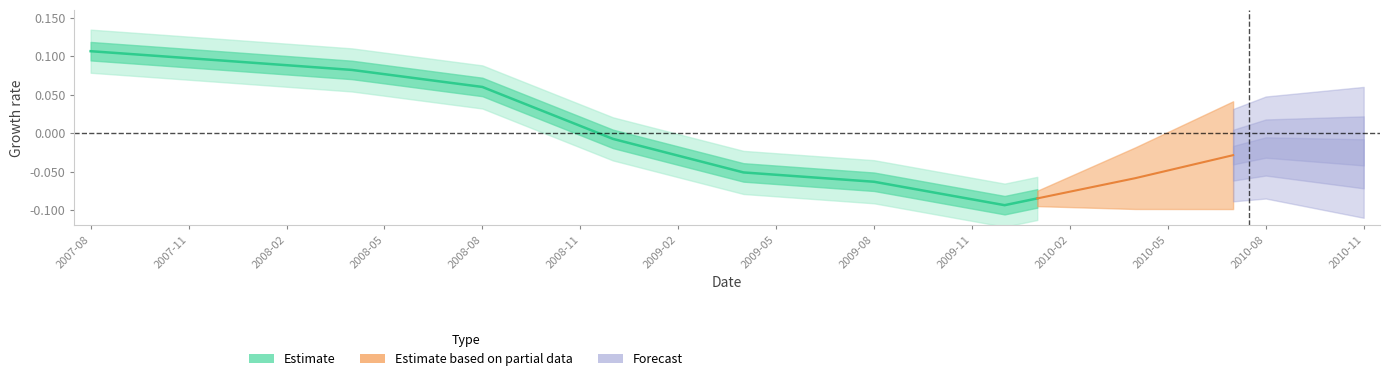

The chart shows a value of 0.0 at 14. True or false?

False